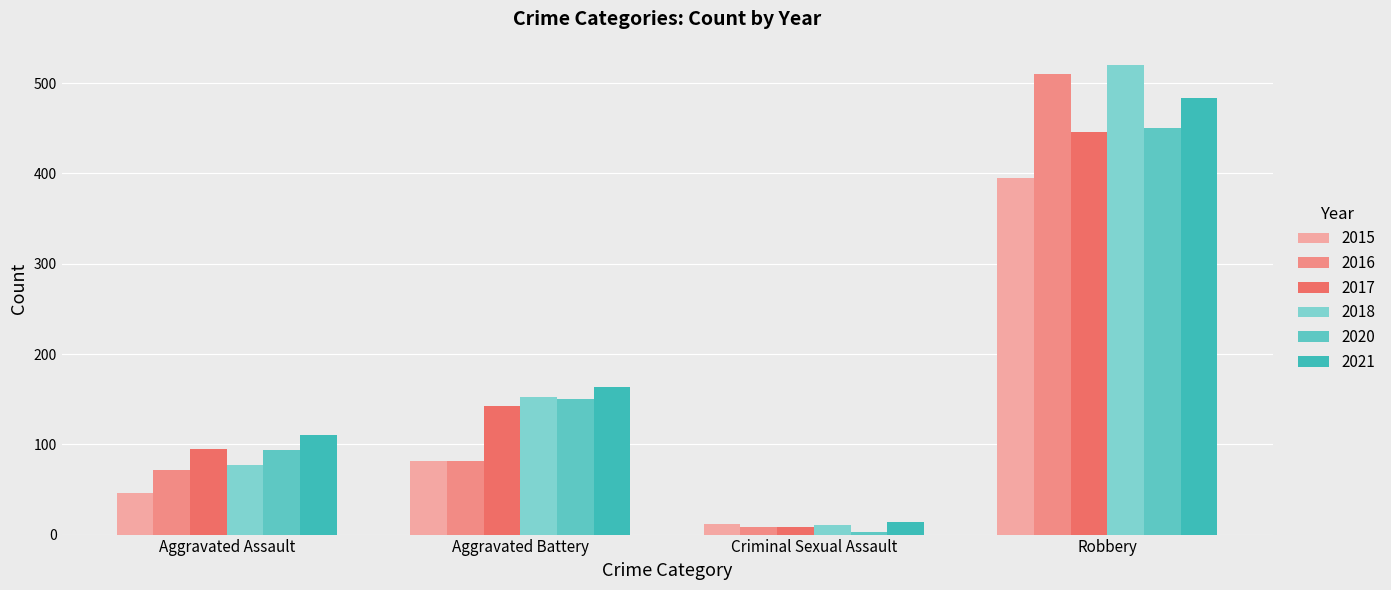

Which series changed the most between Aggravated Assault and Robbery?

2018